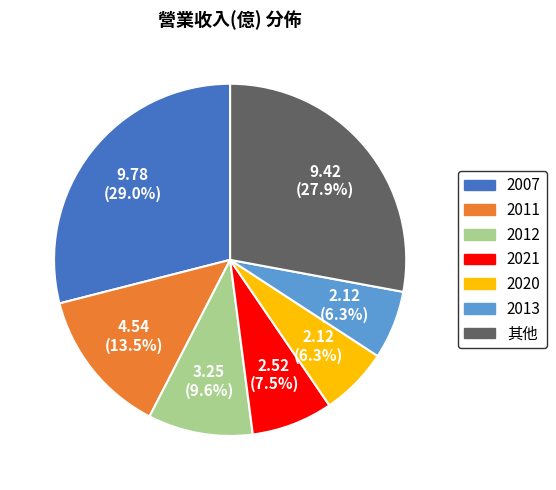

Does any single category account for the majority?

No